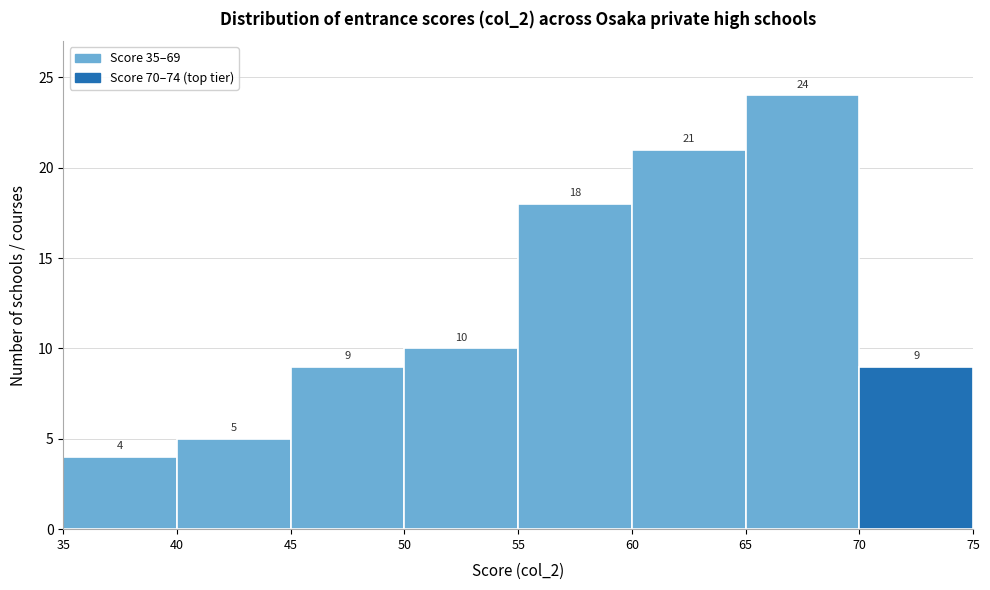

Over which range of the x-axis is the bar tallest?

65 to 70